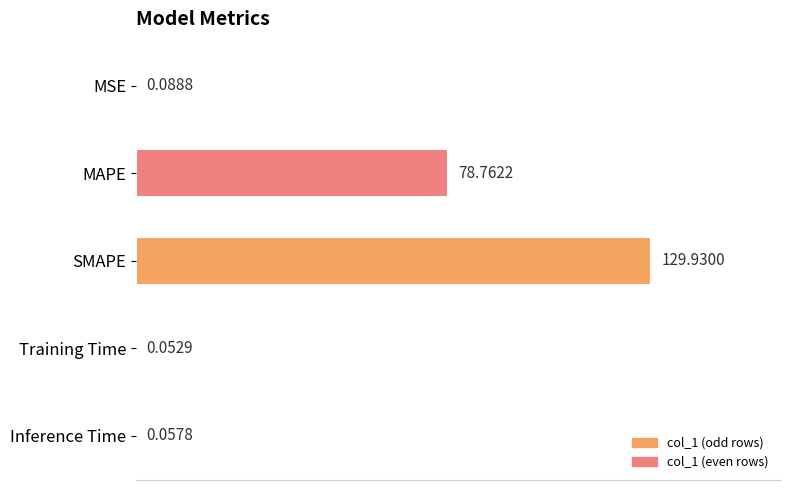

What is the sum of all values?

208.9